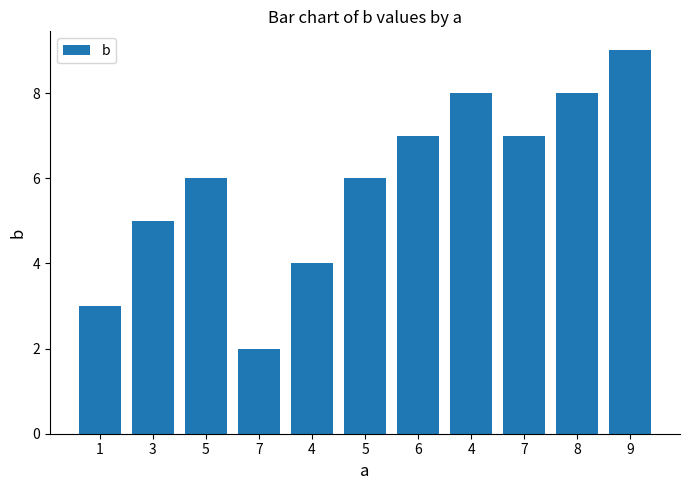

What is the average value?

6